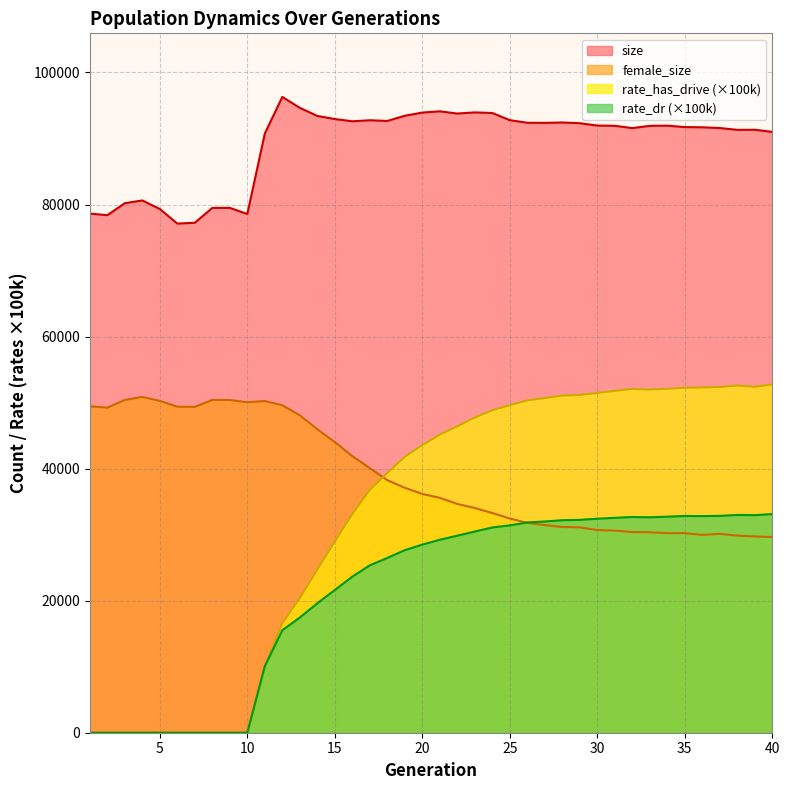

How many data points does each series have?

40